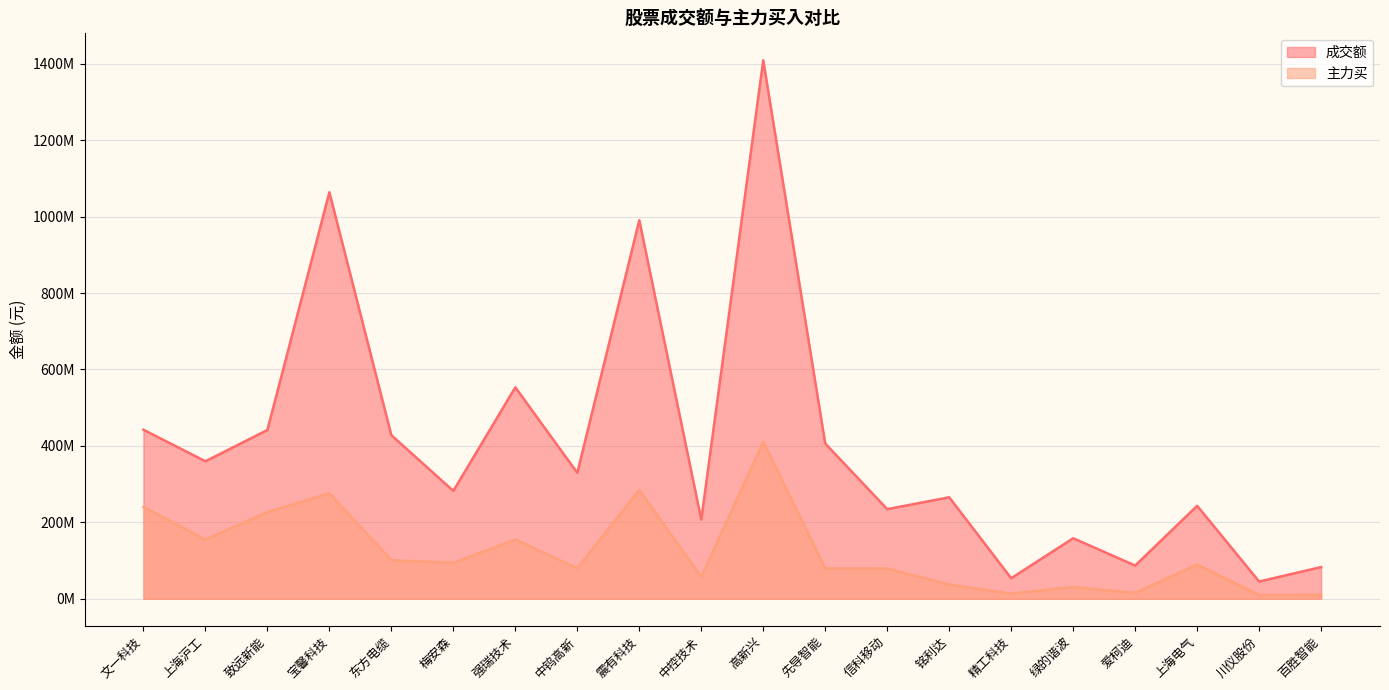

Which has a higher value, 致远新能 or 中钨高新?

致远新能